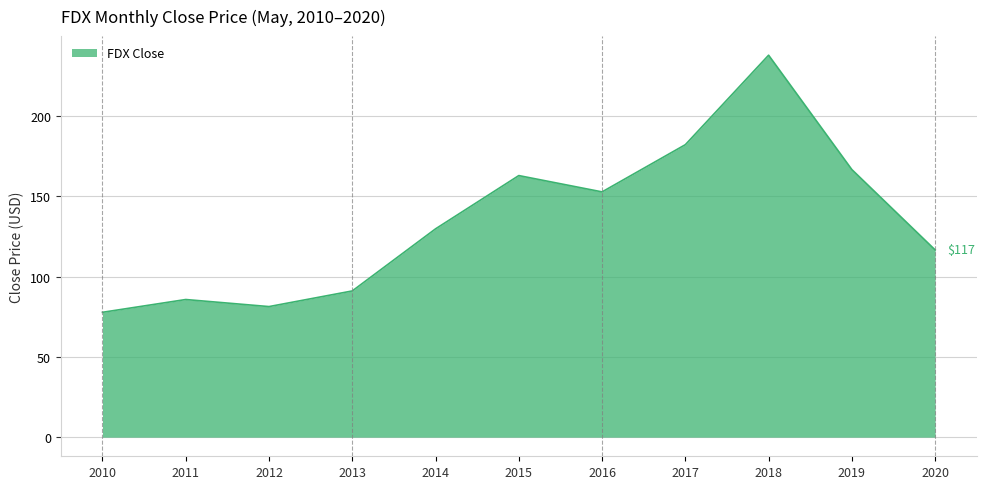

Rank the categories by value from highest to lowest.

2018, 2017, 2019, 2015, 2016, 2014, 2020, 2013, 2011, 2012, 2010